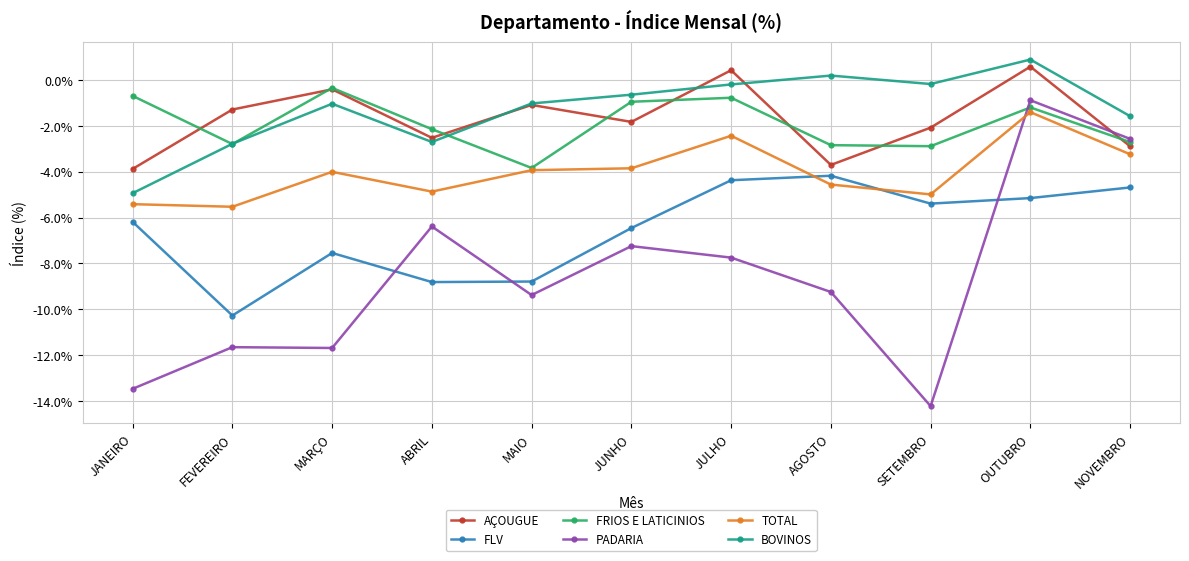

What is the difference between the highest and lowest values at AGOSTO?

0.1